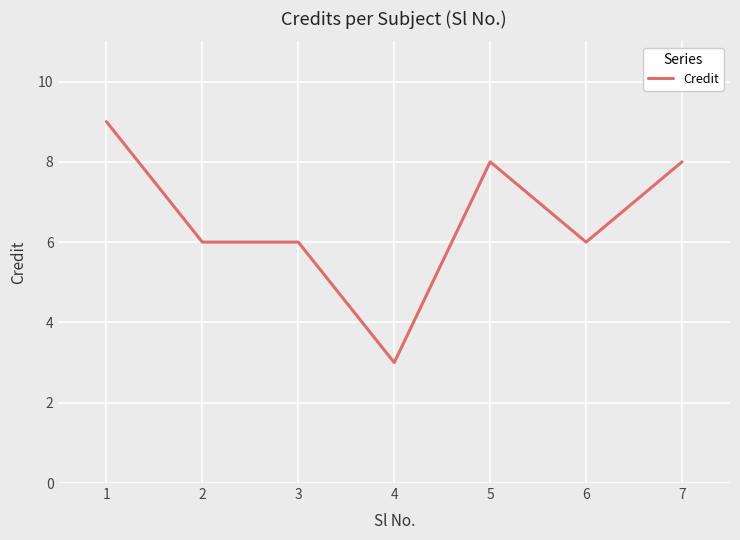

Which category has the highest value across all series?

1